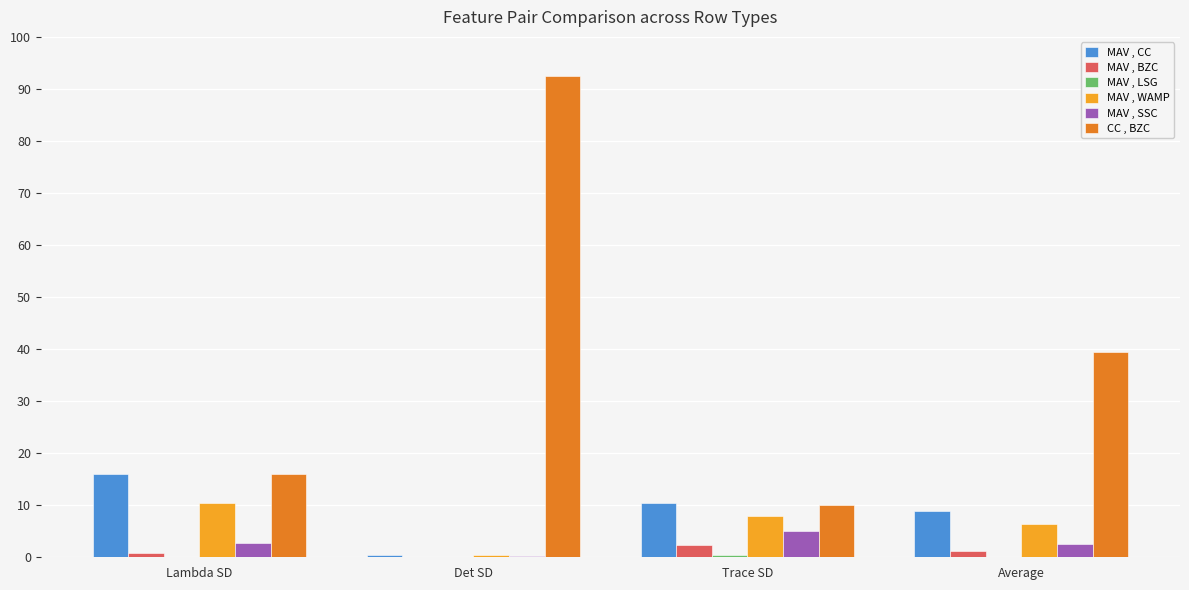

What is the average value of the MAV , SSC series?

2.6